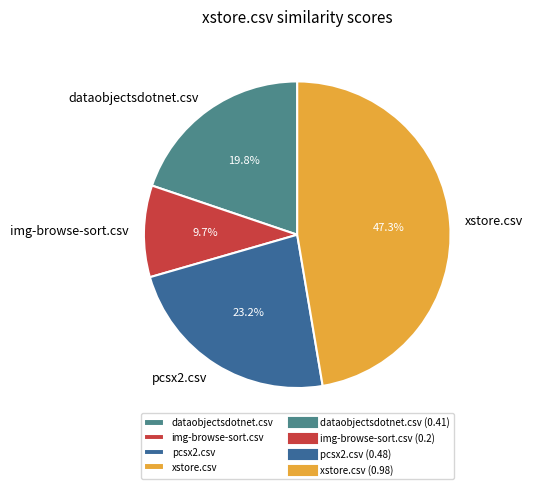

To the nearest percent, what percentage of the pie is xstore.csv?

47%